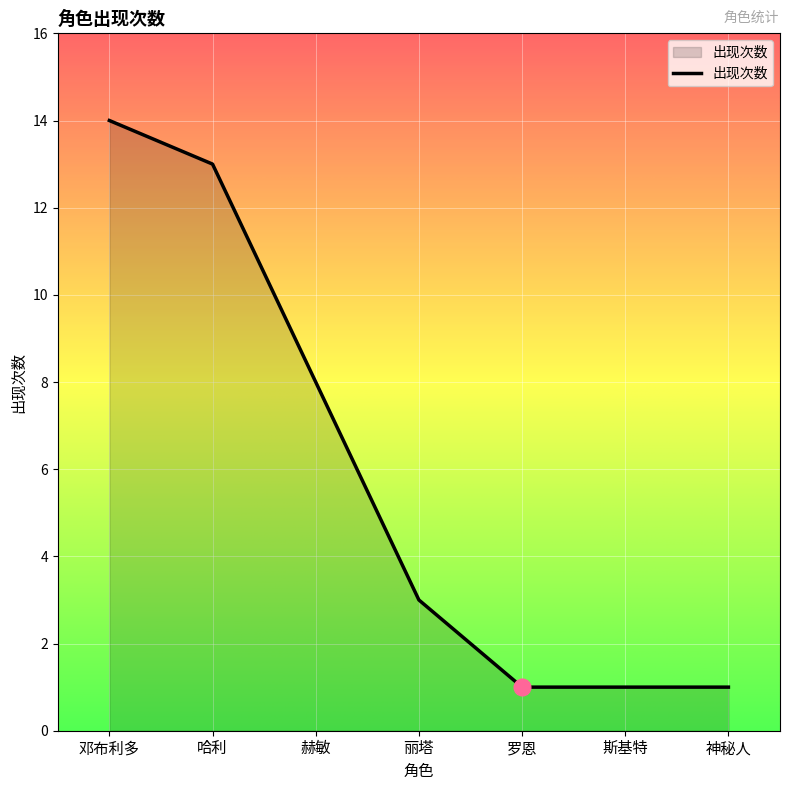

Reading left to right, what are all the values shown in this chart?

邓布利多=14	哈利=13	赫敏=8	丽塔=3	罗恩=1	斯基特=1	神秘人=1